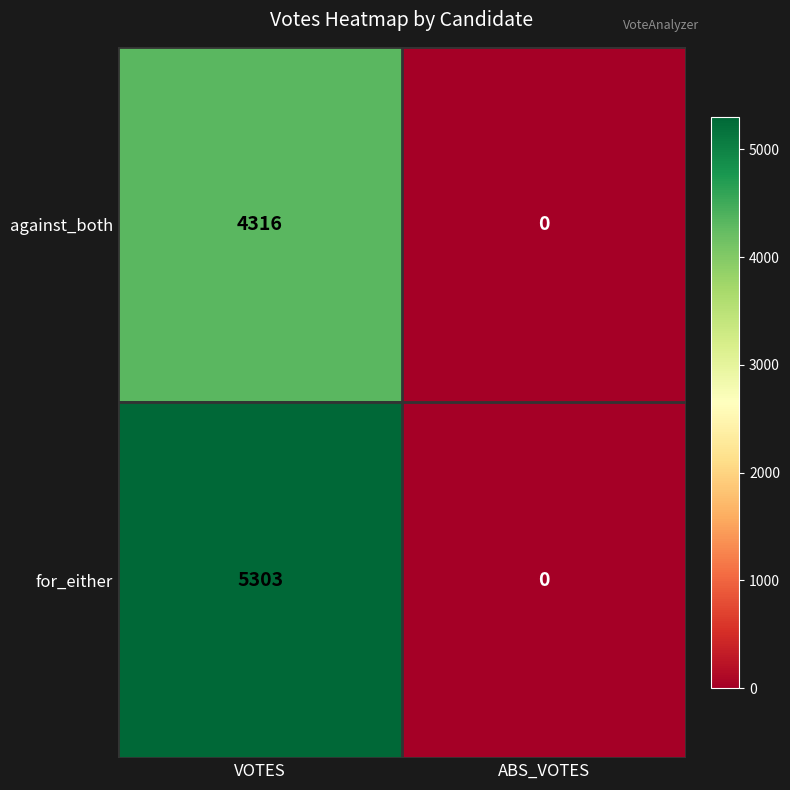

Is it true that for_either equals 5303 at VOTES?

True